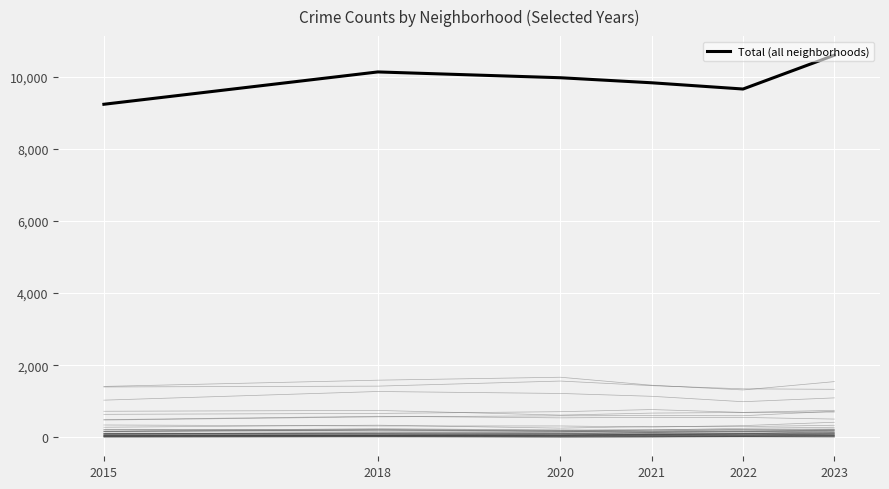

Where does the data first go above 9975?

2018